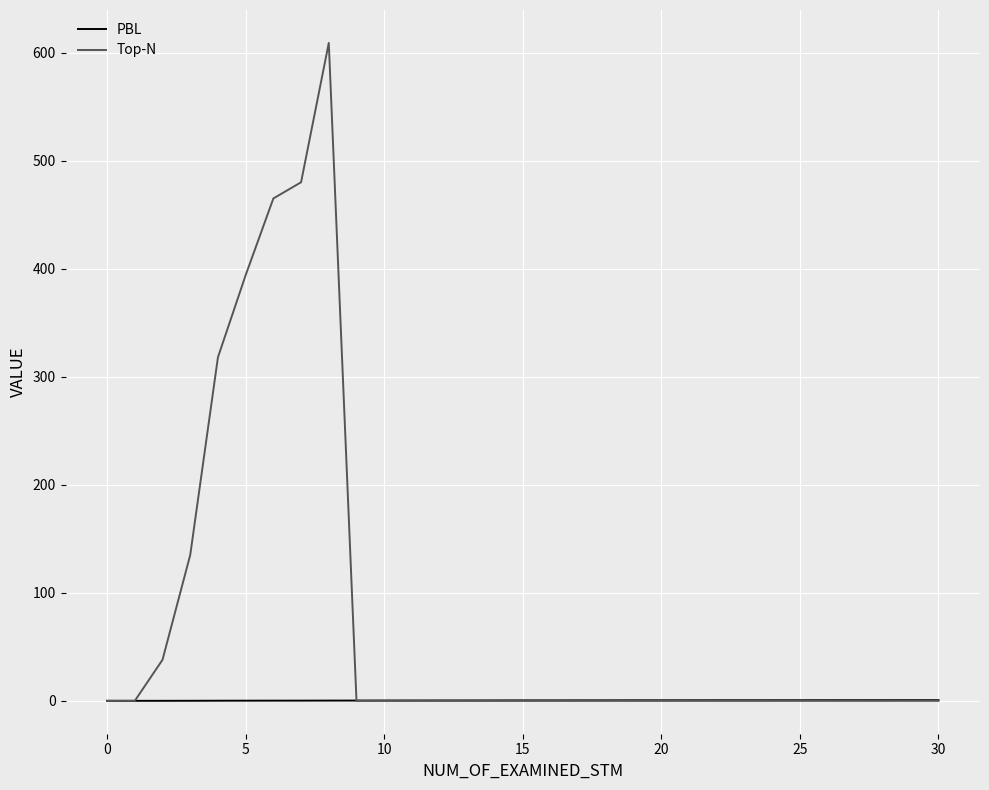

What is the highest value of the Top-N series?

609.0